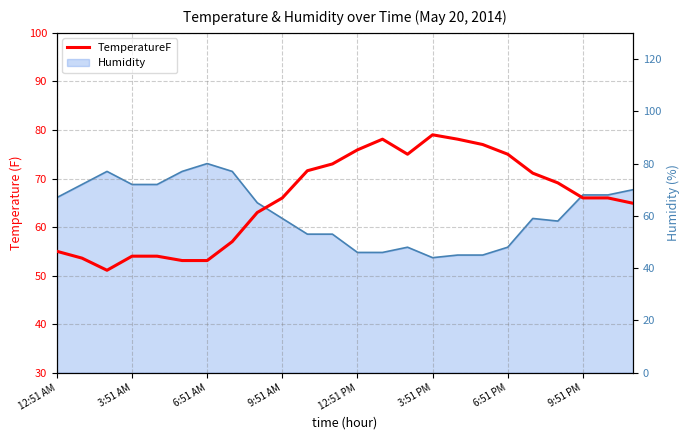

How many lines are shown in the chart?

1